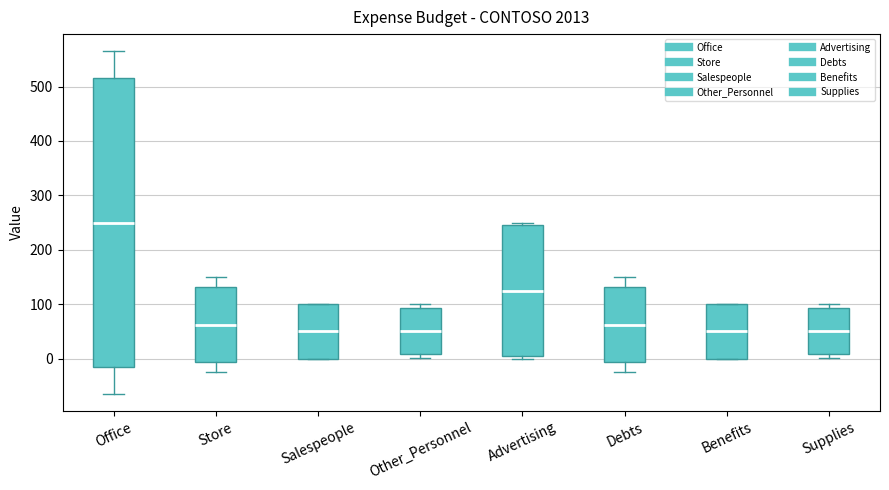

Reading left to right, read every box against the y-axis: the position of its median line, the range the box covers, and the ends of its whiskers. The values are not printed on the chart, so give them approximately, as read against the axis.

Office: median 250, box -20 to 520, whiskers -60 to 570
Store: median 60, box -10 to 130, whiskers -20 to 150
Salespeople: median 50, box 0 to 100, whiskers 0 to 100
Other_Personnel: median 50, box 10 to 90, whiskers 0 to 100
Advertising: median 130, box 0 to 250, whiskers 0 (just below the box's lower edge) to 250 (just above the box's upper edge)
Debts: median 60, box -10 to 130, whiskers -20 to 150
Benefits: median 50, box 0 to 100, whiskers 0 to 100
Supplies: median 50, box 10 to 90, whiskers 0 to 100